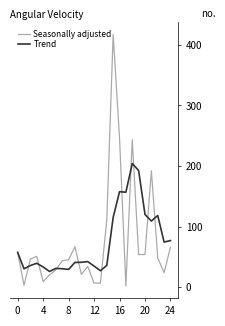

What are all the series names shown in the legend?

Seasonally adjusted, Trend